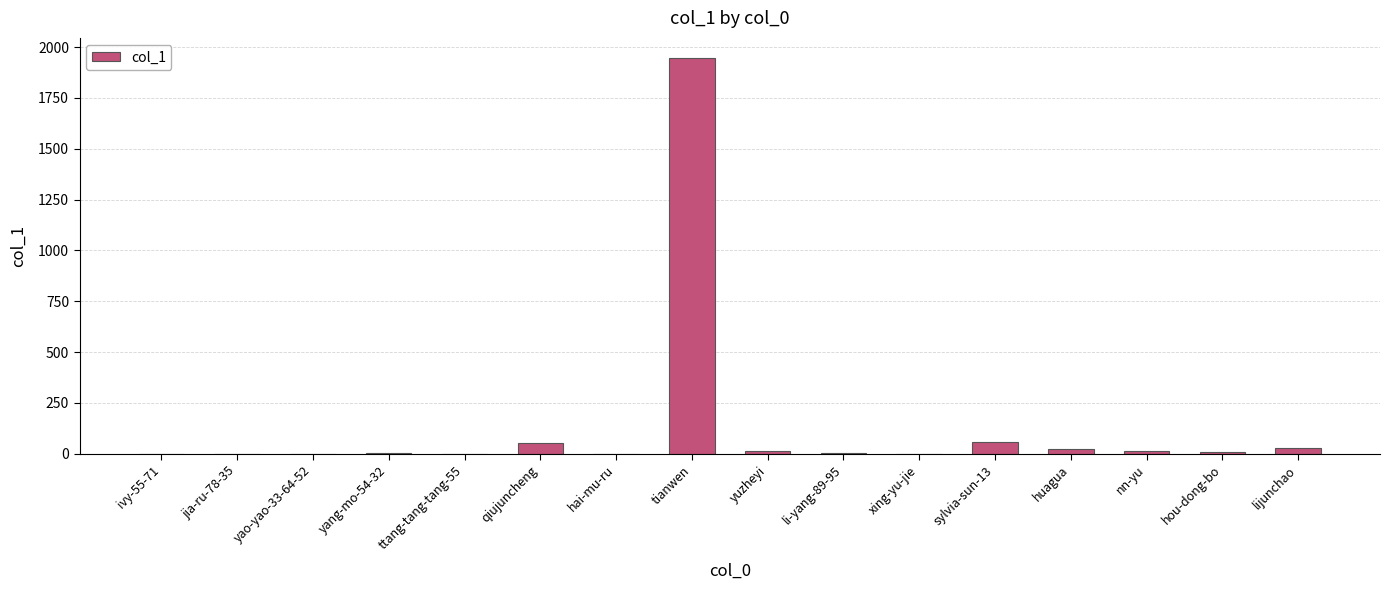

What is the greatest value displayed?

1948